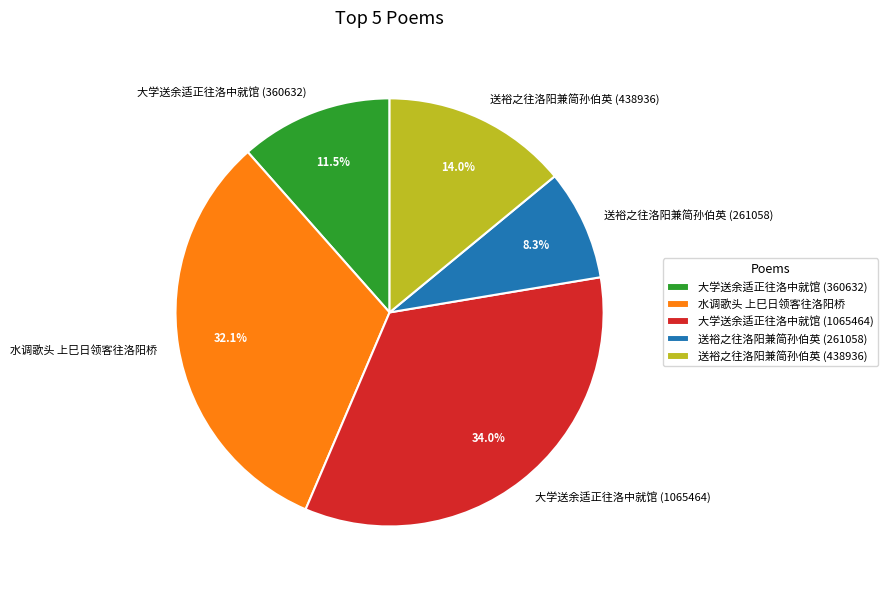

The 送裕之往洛阳兼简孙伯英 (438936) slice represents 25% of the pie. True or false?

False